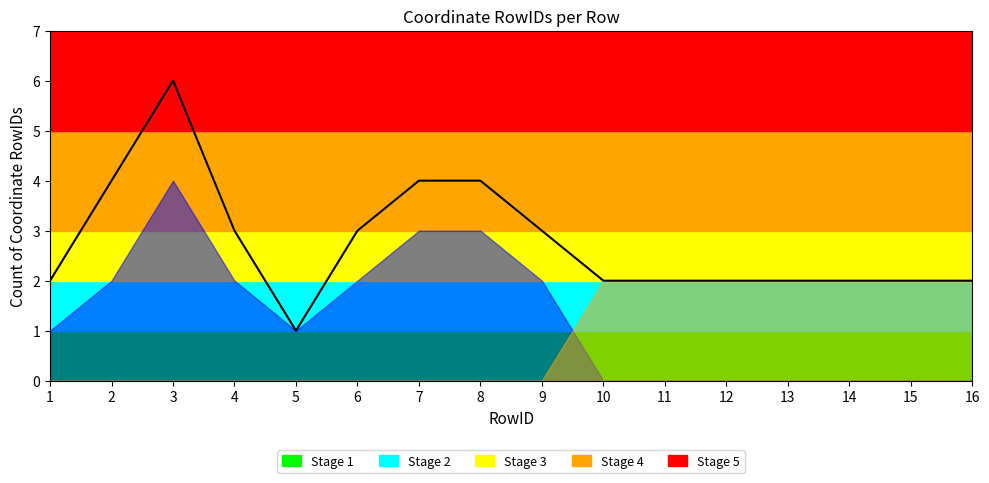

Reading right to left, extract all data points from this chart.

2	2	2	2	2	2	2	3	4	4	3	1	3	6	4	2